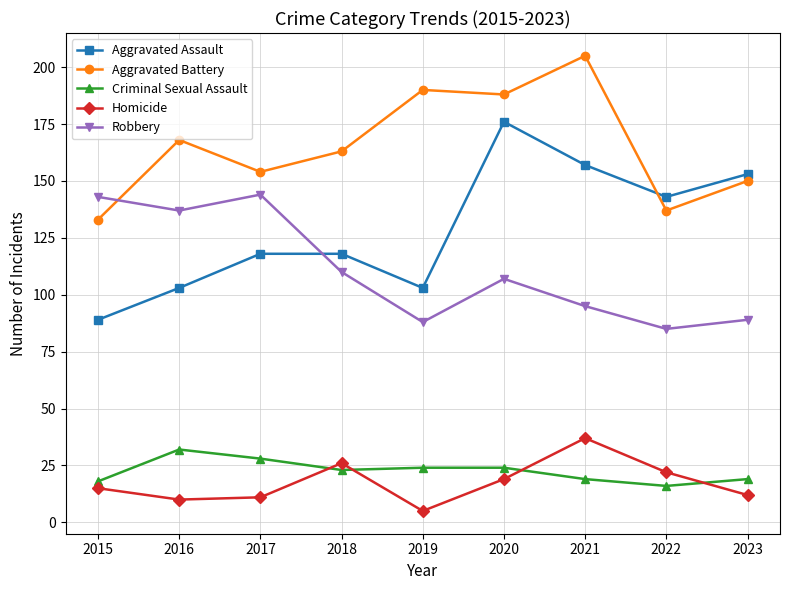

What is the difference between the highest and lowest values at 2020?

169